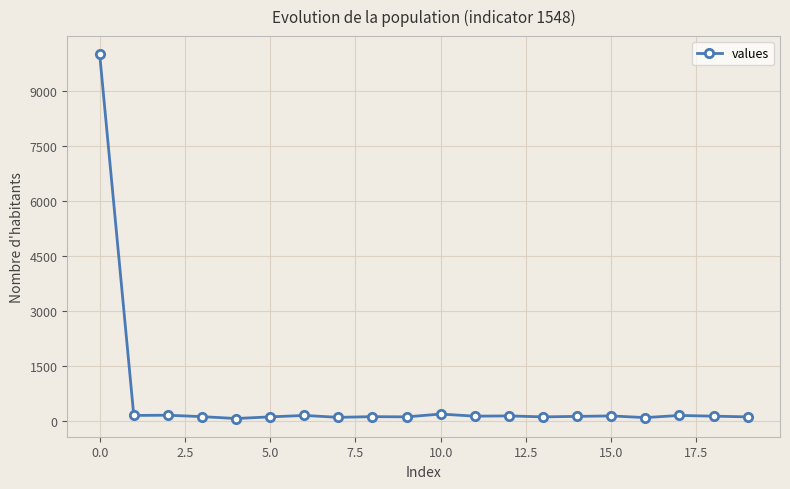

What is the average value?

612